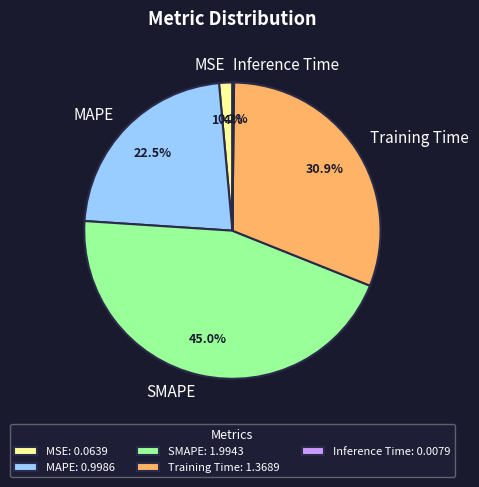

Does SMAPE represent more than half of the total?

No